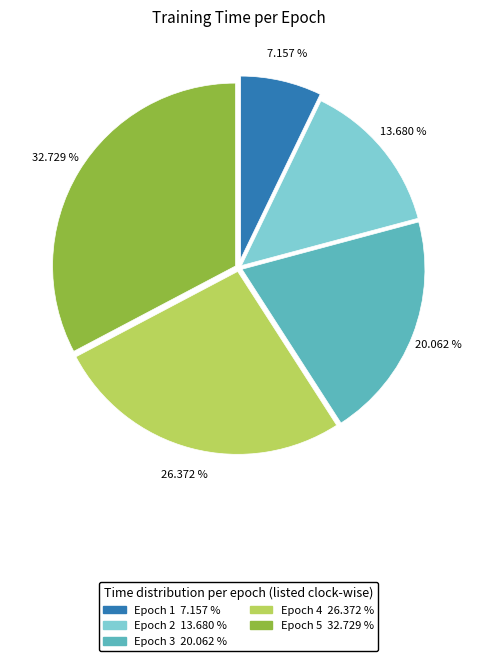

To the nearest percent, what is the difference between the largest and smallest slice percentages?

26%